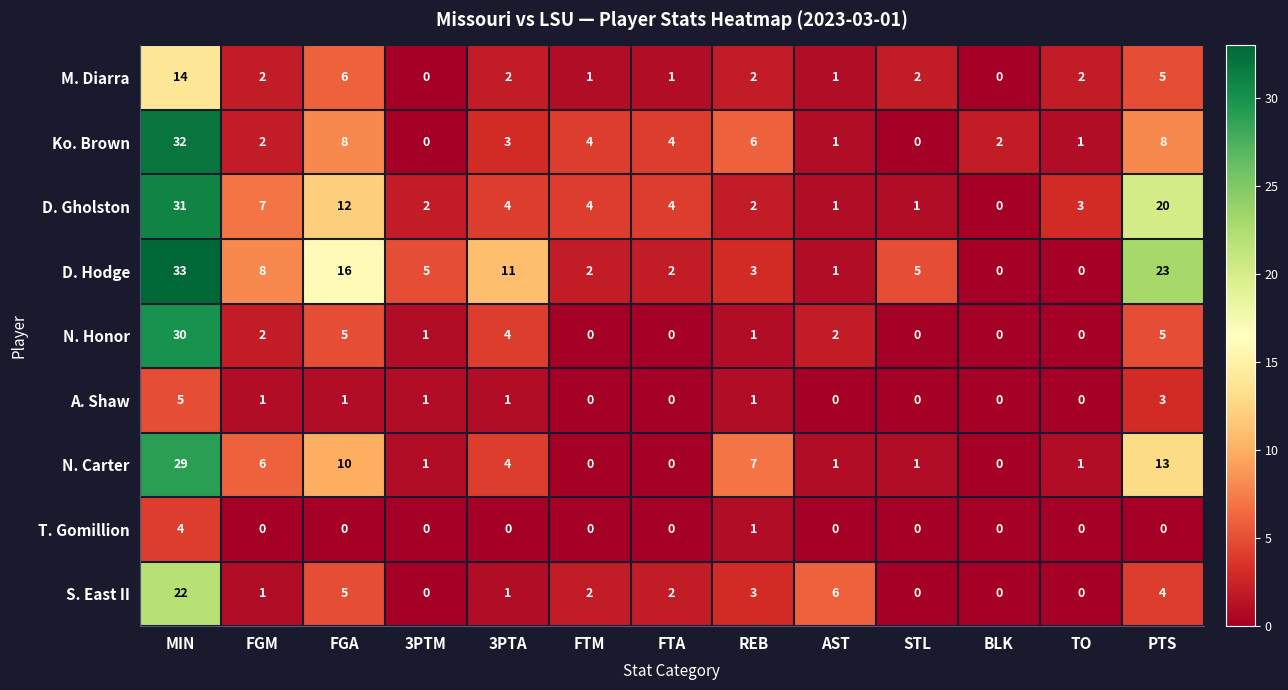

List the series in order of their peak value, highest first.

D. Hodge, Ko. Brown, D. Gholston, N. Honor, N. Carter, S. East II, M. Diarra, A. Shaw, T. Gomillion